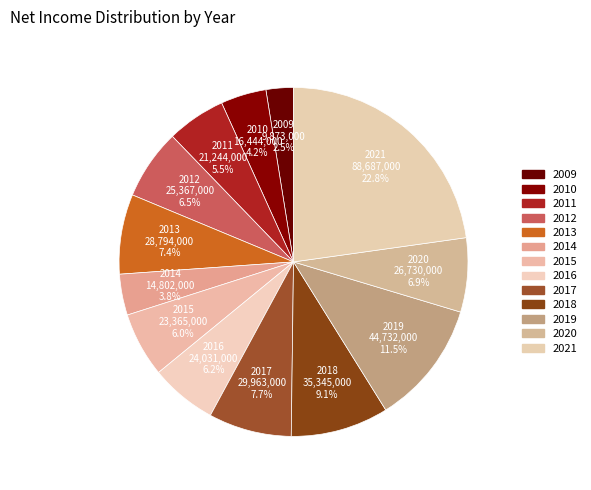

Does 2016 represent more than half of the total?

No